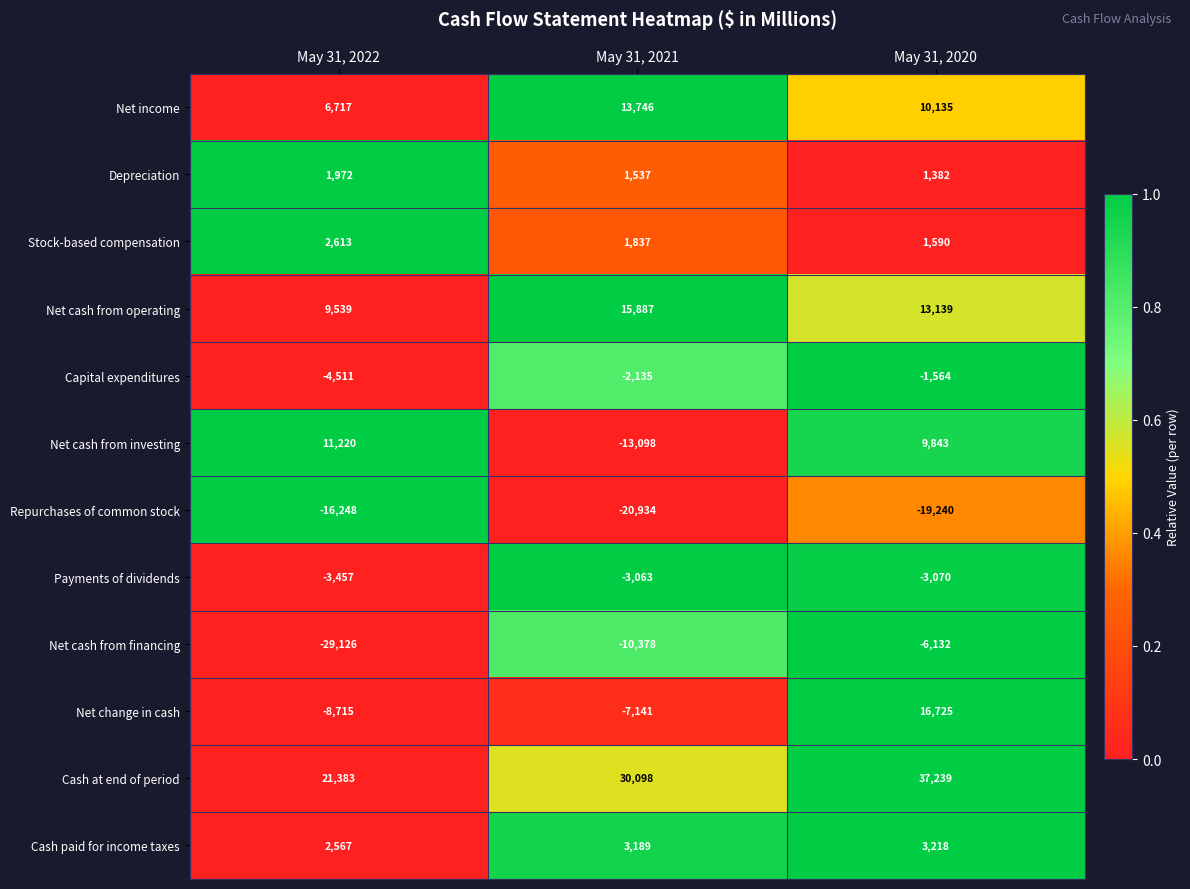

Count the Net cash from financing values in the range -29126 to -6132.

3